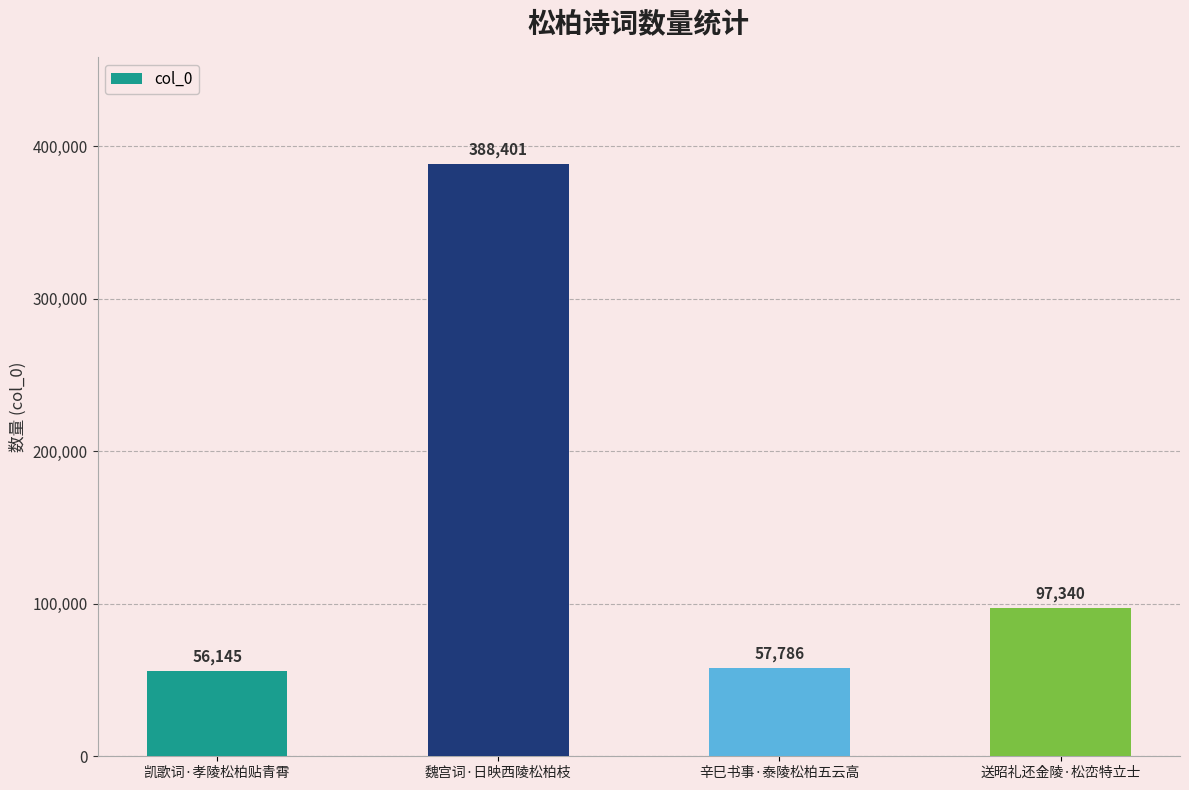

At which label does the data first exceed 97340?

魏宫词·日映西陵松柏枝